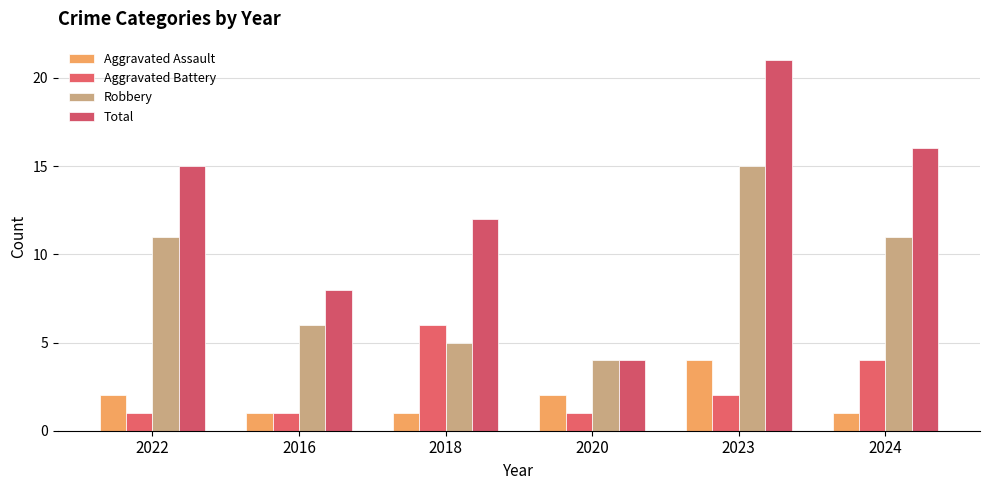

At which label does Aggravated Battery reach its peak?

2018